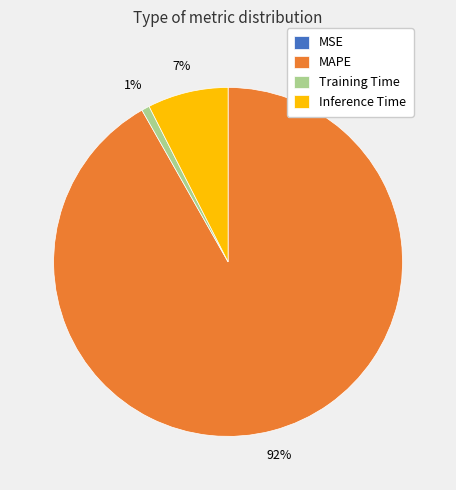

Is the sum of Inference Time and MAPE greater than half?

Yes